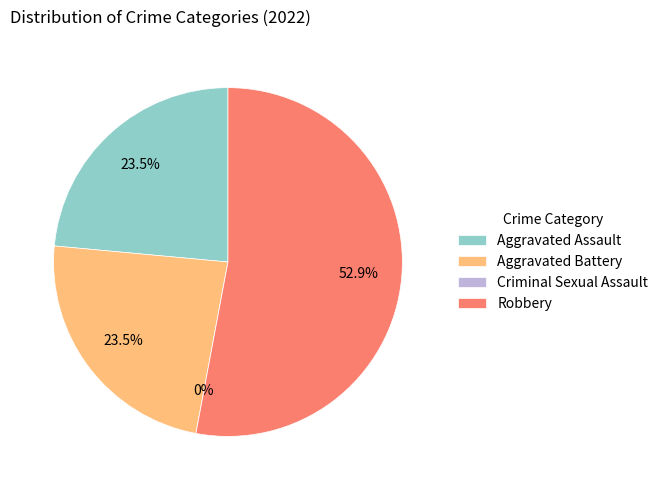

To the nearest percent, what is the combined percentage of Aggravated Battery and Criminal Sexual Assault?

24%